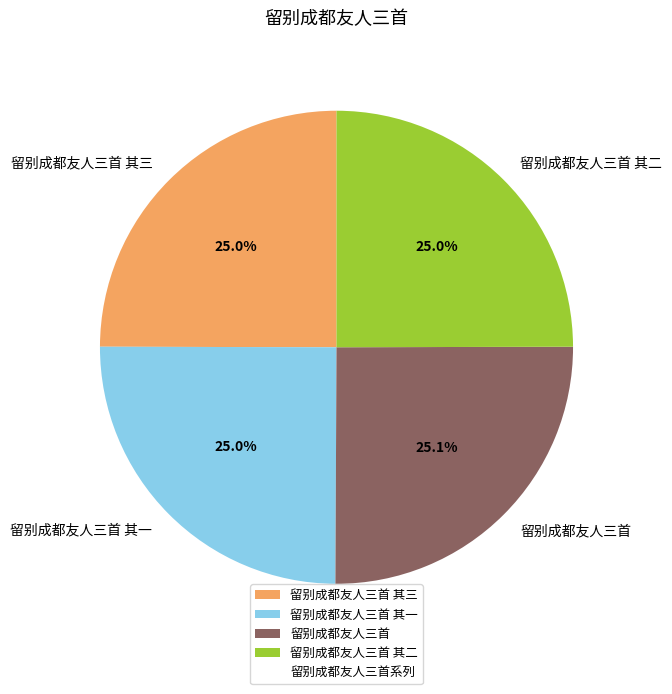

True or false: 留别成都友人三首 其一 accounts for 14% of the total.

False